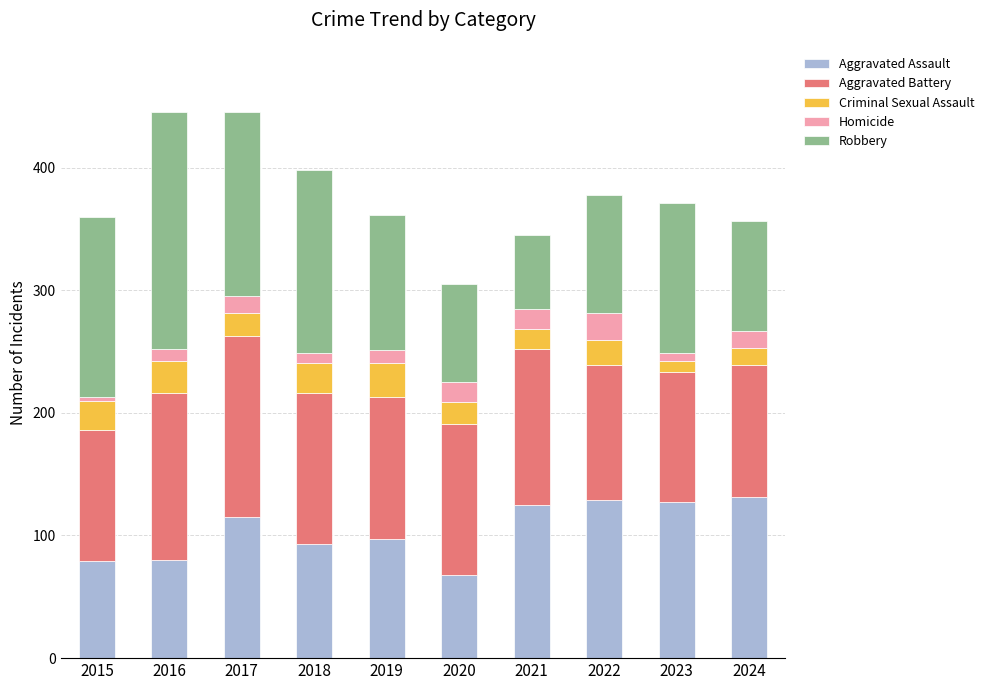

What is the maximum value for Aggravated Assault?

131